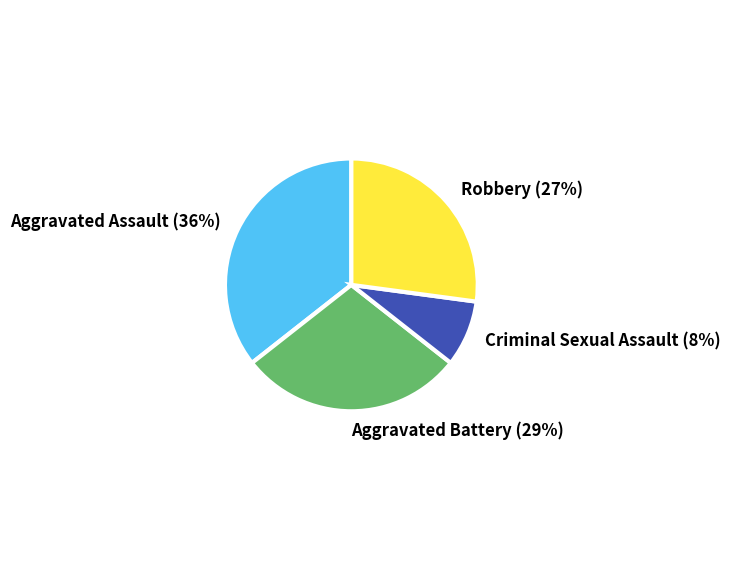

To the nearest percent, what percentage of the pie is Aggravated Battery?

29%